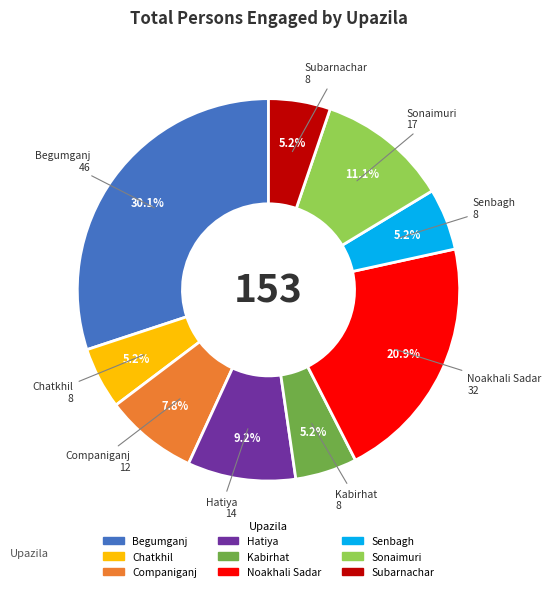

Is it true that Begumganj is 30% of the pie?

True